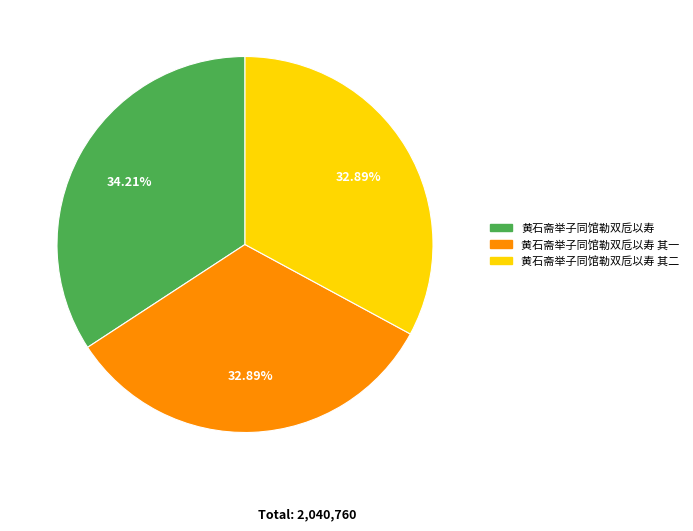

Is there any slice that represents more than half of the pie?

No